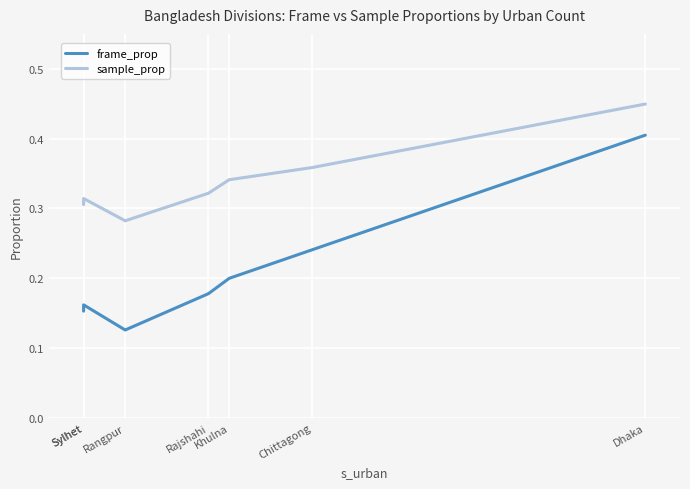

Reading left to right, list all the values displayed in this chart.

frame_prop: 0.2	0.2	0.1	0.2	0.2	0.2	0.4
sample_prop: 0.3	0.3	0.3	0.3	0.3	0.4	0.4